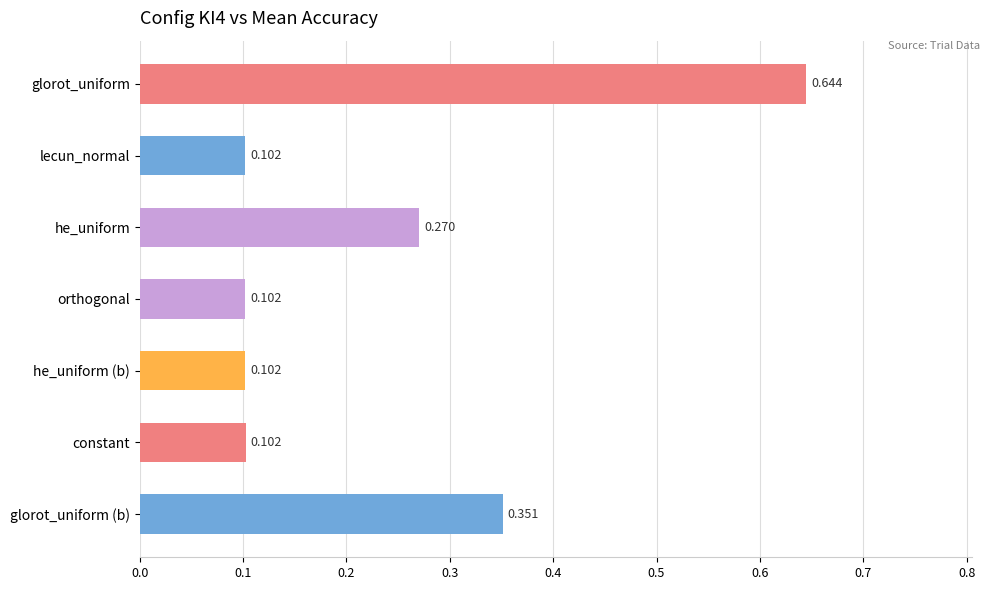

What is the label of the 7th bar from the bottom?

glorot_uniform